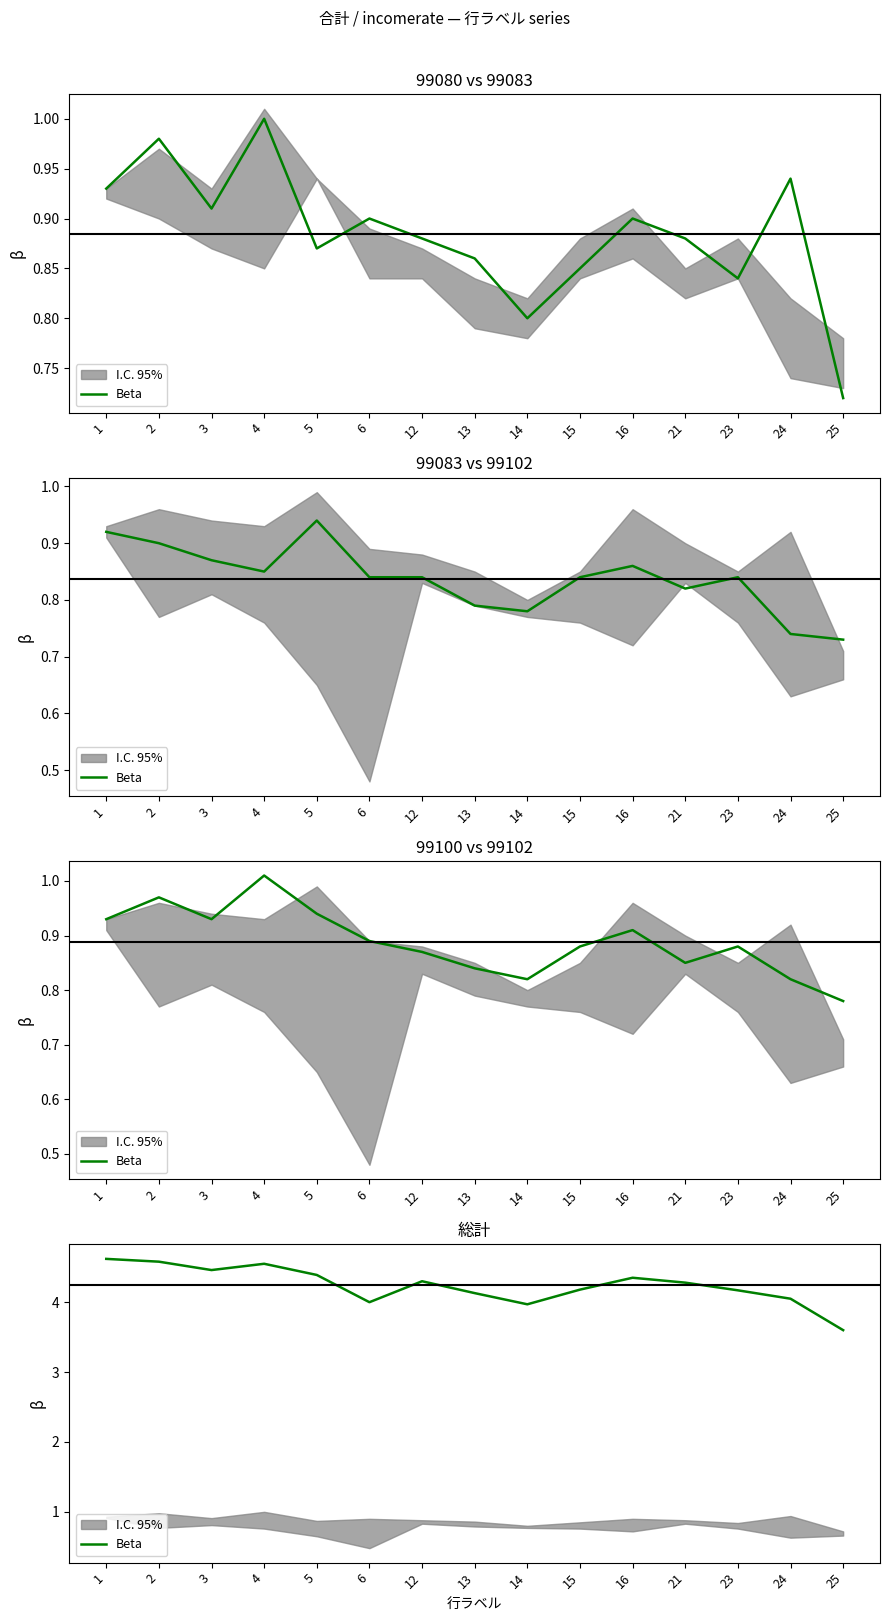

What is the value of the 11th point from the left?

4.3